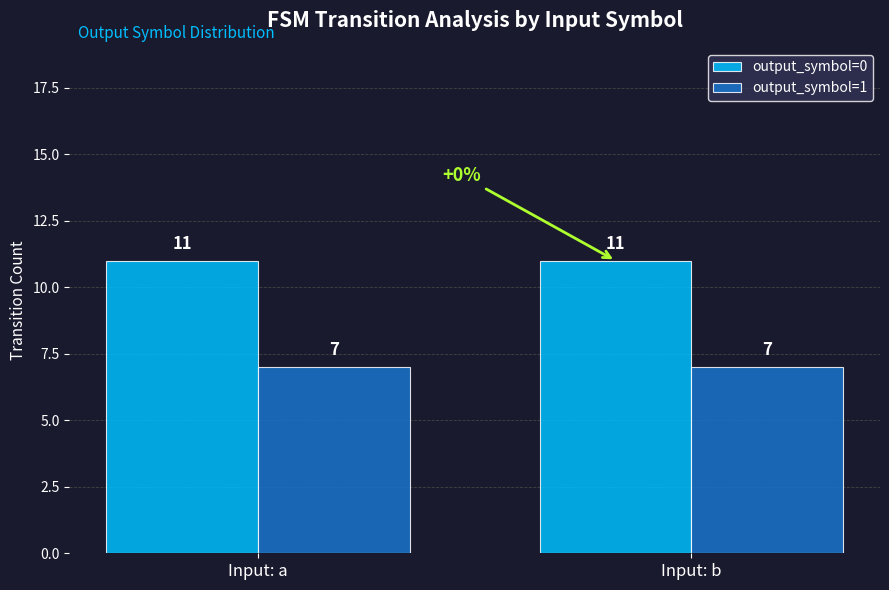

Reading left to right, what are all the values shown in this chart?

output_symbol=0: 11	11
output_symbol=1: 7	7